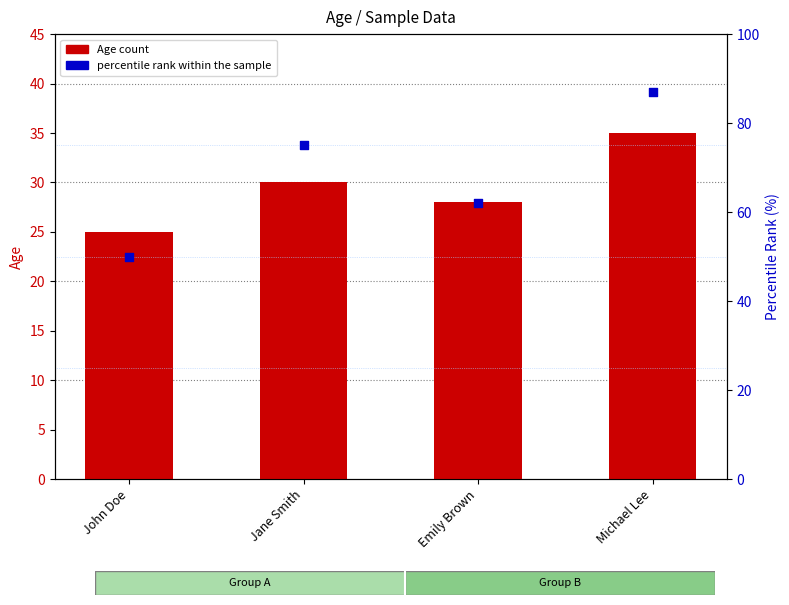

Which series reaches the minimum Y coordinate?

Age count